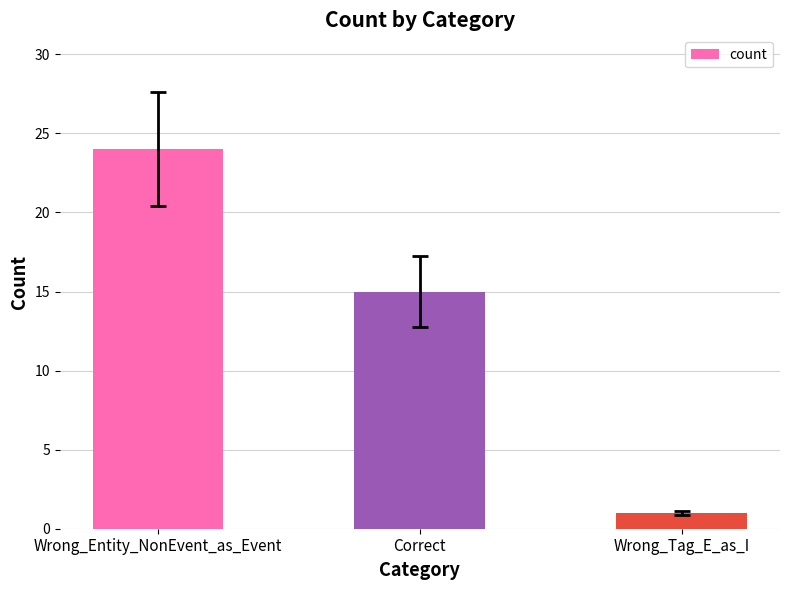

How many distinct data groups are displayed?

1